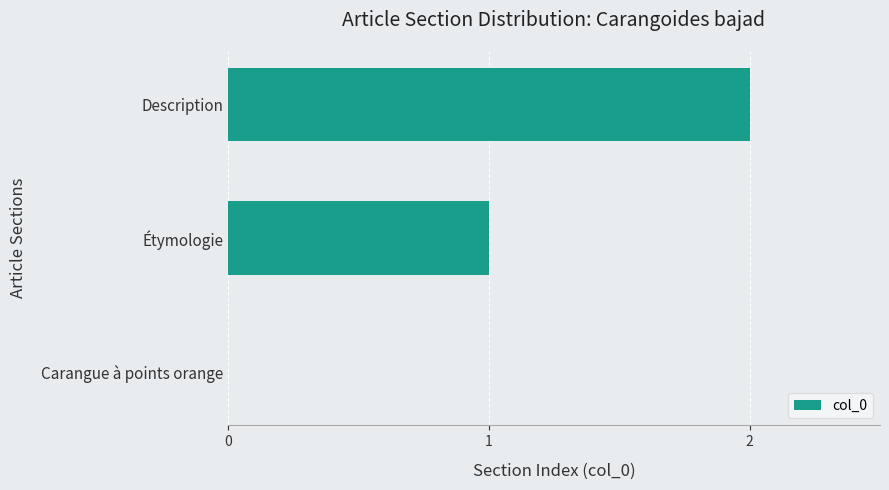

The chart shows a value of 2 at Description. True or false?

True